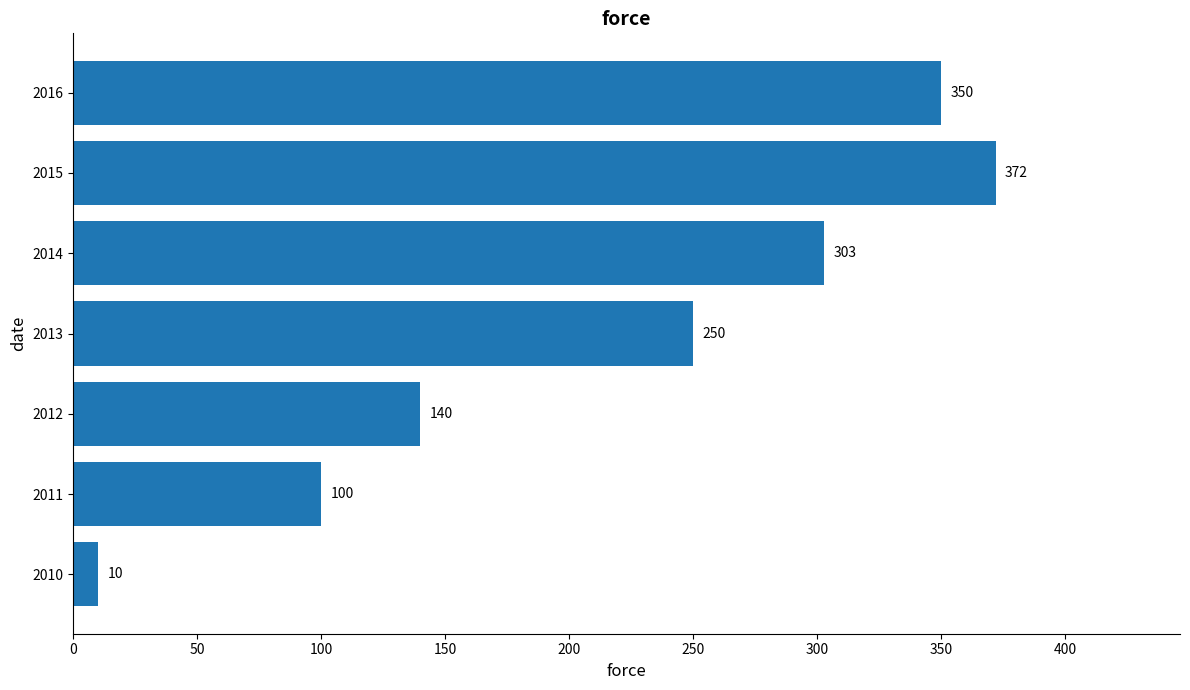

What value does the data have at 2012?

140